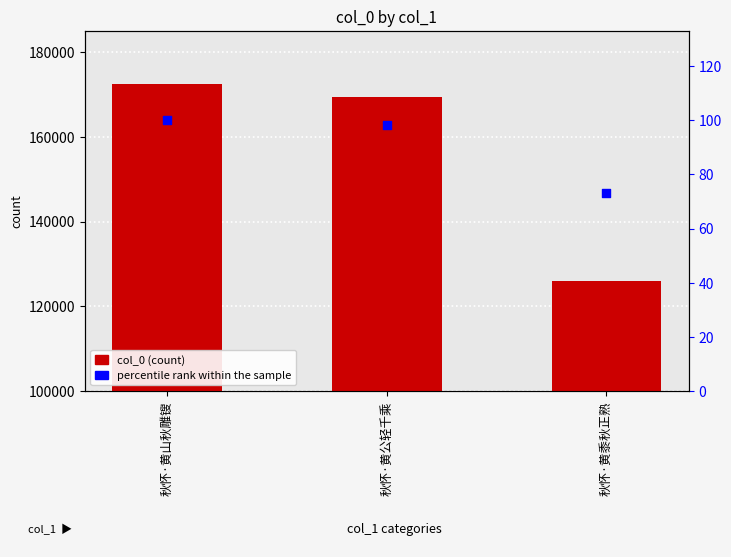

What are all the series names shown in the legend?

col_0, percentile rank within the sample